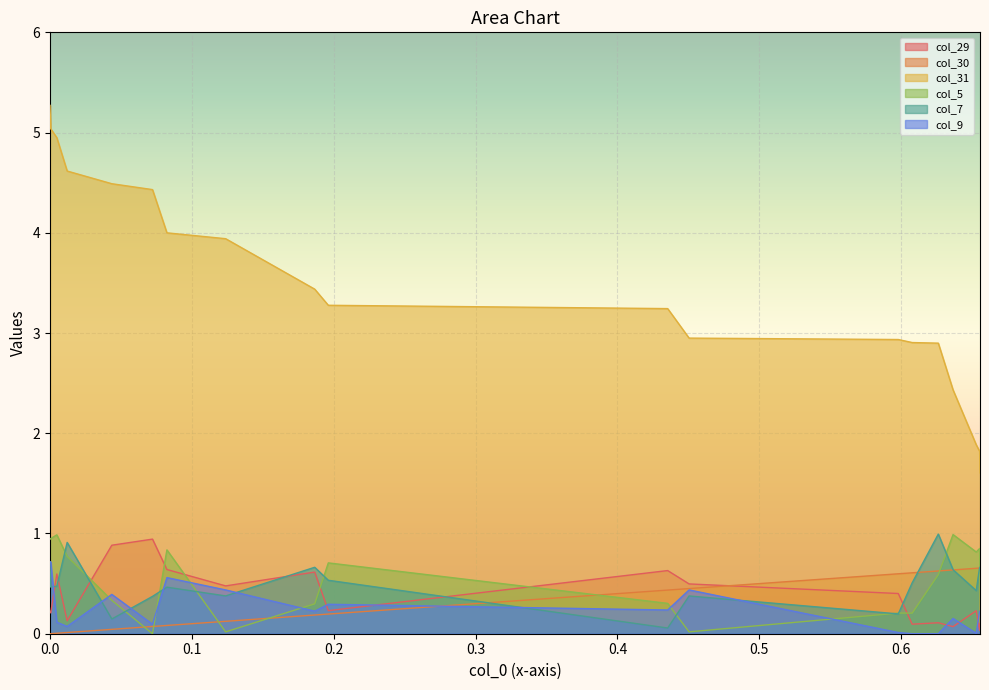

How many values in the col_31 series are below 3?

8